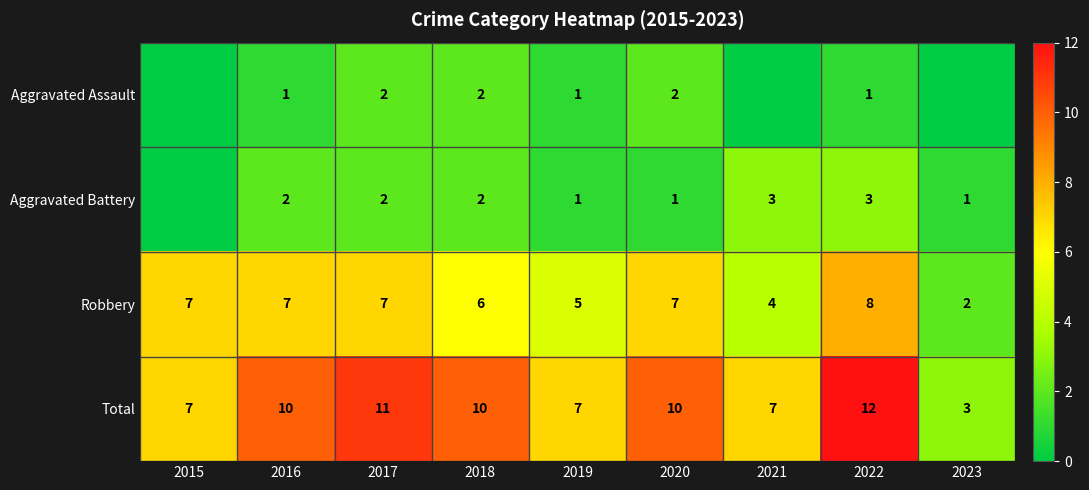

Is the value of Robbery at 2016 greater than the value of Aggravated Battery at 2016?

Yes